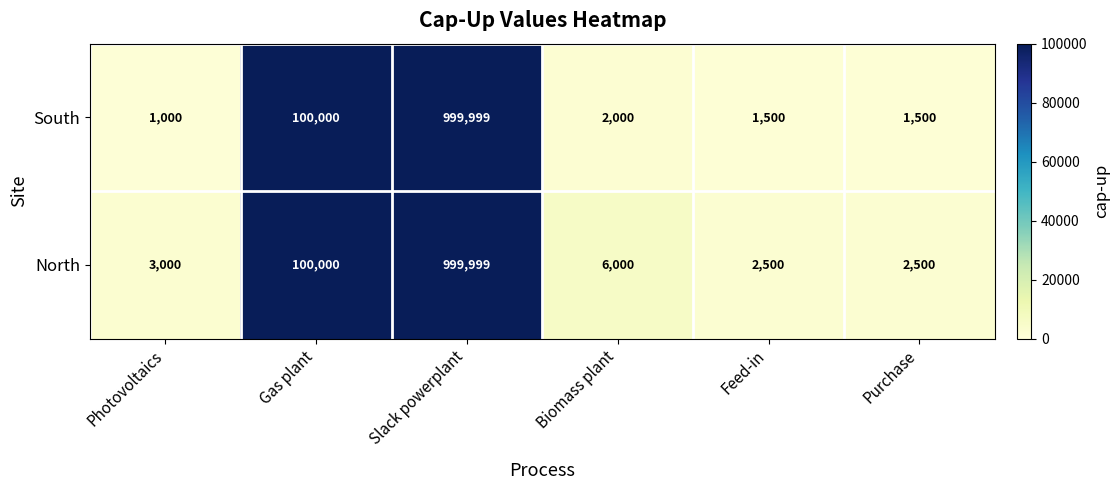

Reading right to left, extract all data points from this chart.

South: 1500	1500	2000	999999	100000	1000
North: 2500	2500	6000	999999	100000	3000